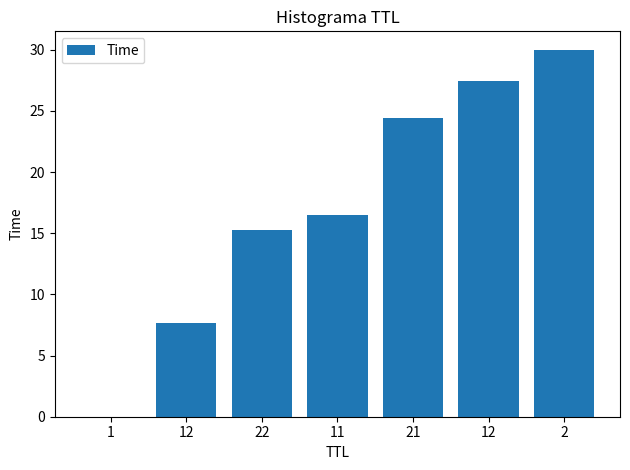

The value at 12 is 2.8. True or false?

False